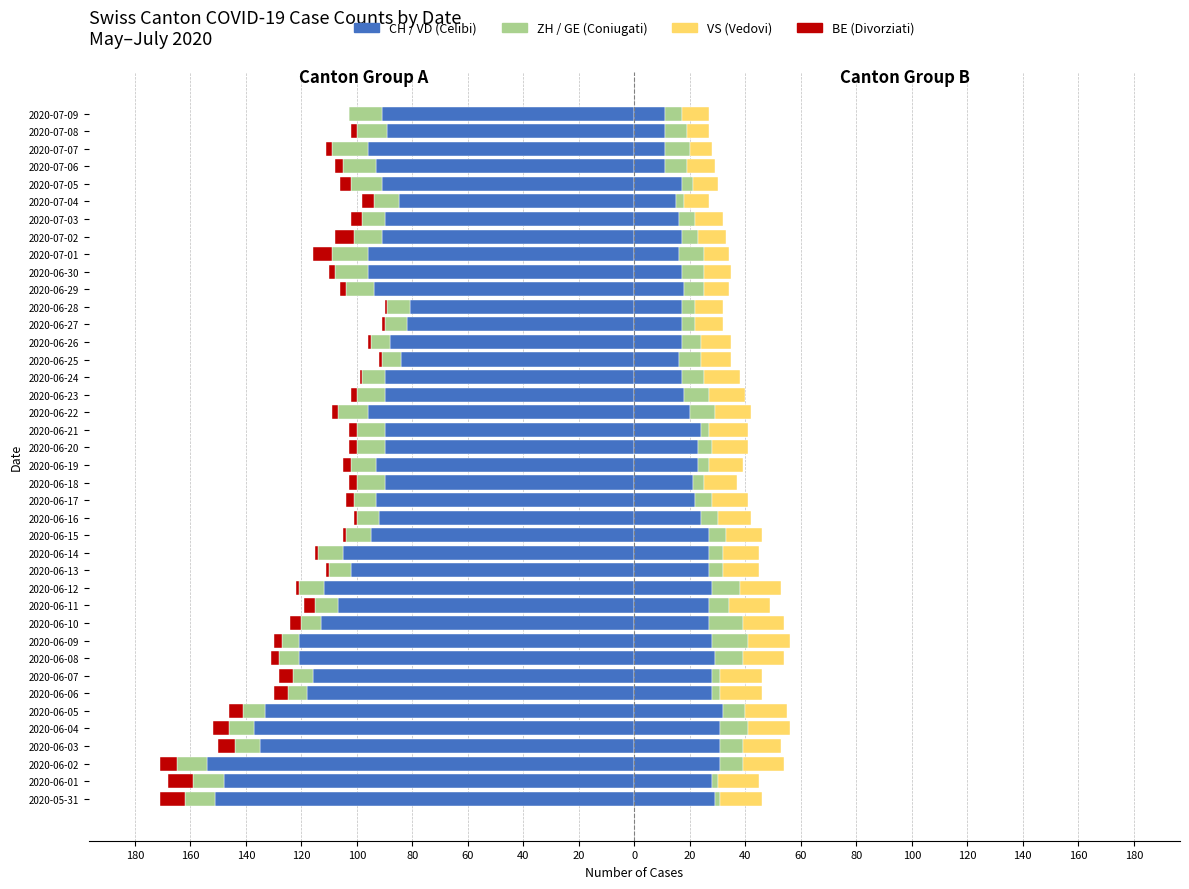

What is the difference between the maximum and minimum values in the BE series?

9